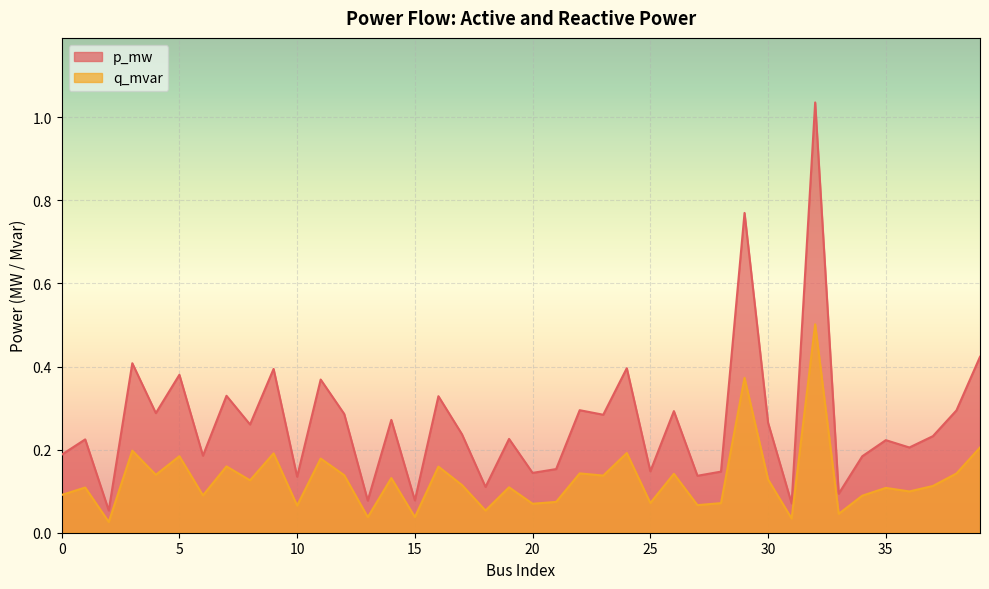

The value of p_mw at 20 is 0.1. True or false?

True